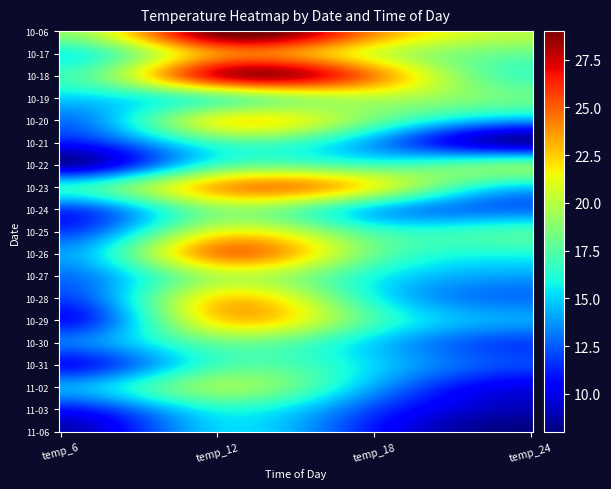

Reading left to right, transcribe all the data shown in this chart.

2023-10-06: 0=19	1=29	2=24	3=20
2023-10-17: 0=16	1=24	2=21	3=18
2023-10-18: 0=17	1=27	2=24	3=17
2023-10-19: 0=15	1=18	2=20	3=18
2023-10-20: 0=13	1=21	2=18	3=14
2023-10-21: 0=11	1=17	2=14	3=9
2023-10-22: 0=9	1=17	2=17	3=18
2023-10-23: 0=16	1=23	2=21	3=15
2023-10-24: 0=12	1=19	2=15	3=13
2023-10-25: 0=12	1=21	2=17	3=17
2023-10-26: 0=14	1=24	2=18	3=16
2023-10-27: 0=13	1=20	2=16	3=14
2023-10-28: 0=12	1=22	2=16	3=13
2023-10-29: 0=11	1=22	2=17	3=14
2023-10-30: 0=13	1=18	2=15	3=12
2023-10-31: 0=11	1=17	2=15	3=12
2023-11-02: 0=14	1=19	2=14	3=10
2023-11-03: 0=11	1=16	2=12	3=9
2023-11-06: 0=9	1=15	2=11	3=8